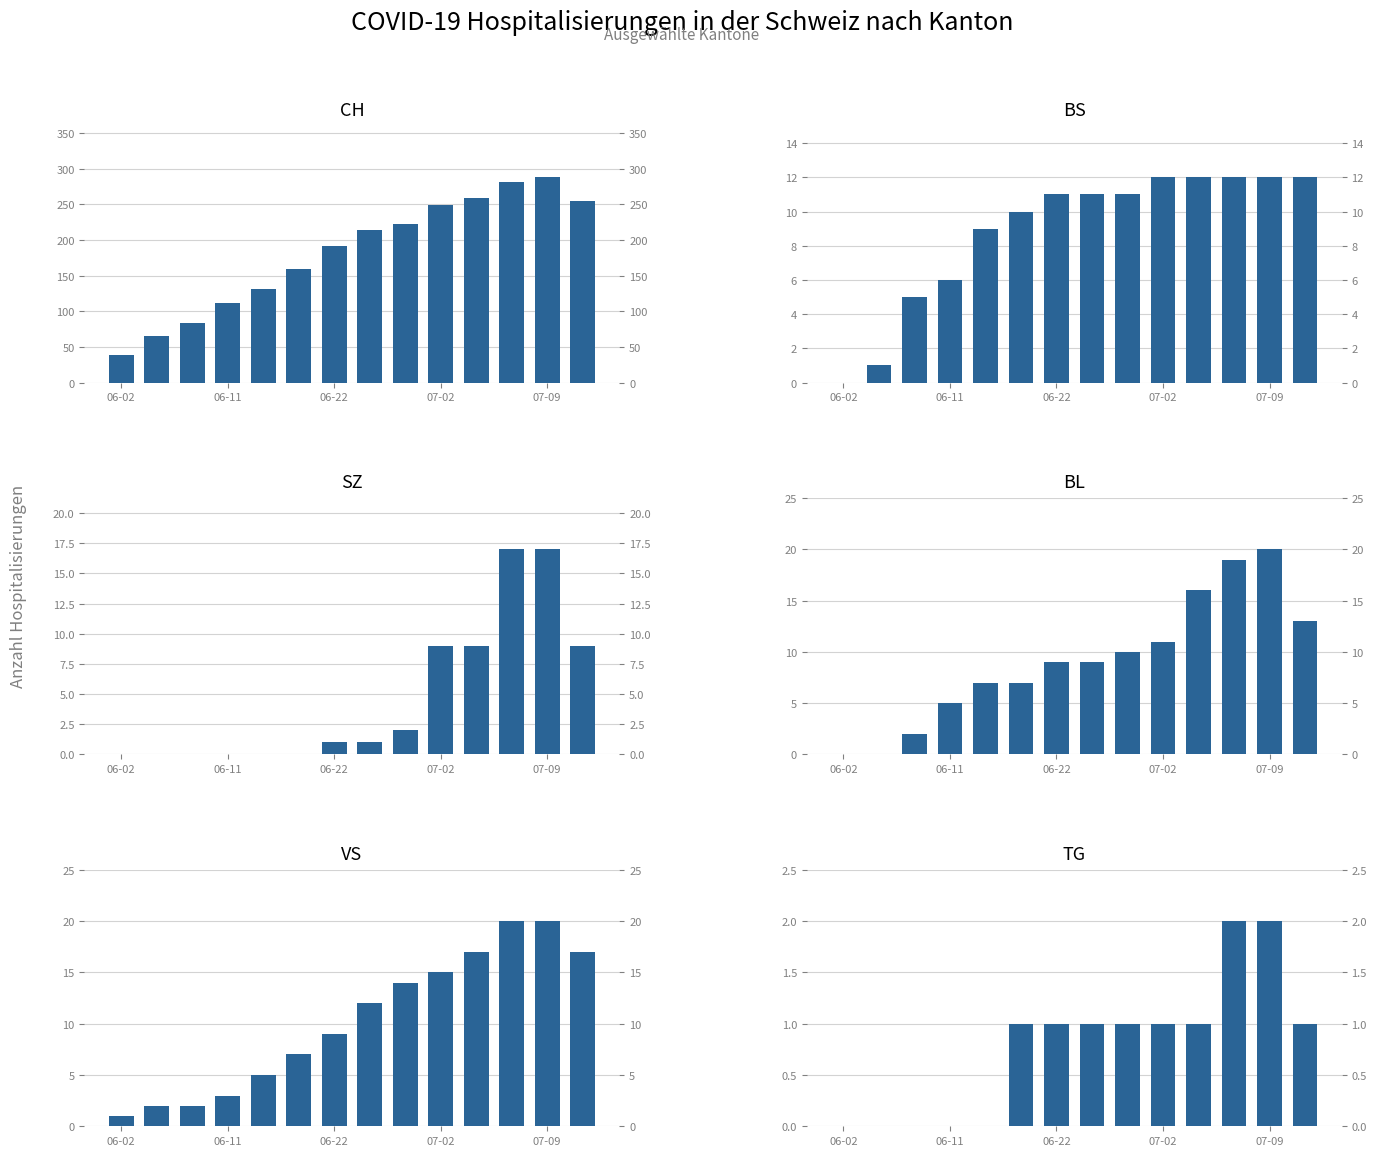

What position from the left is 06-11?

4